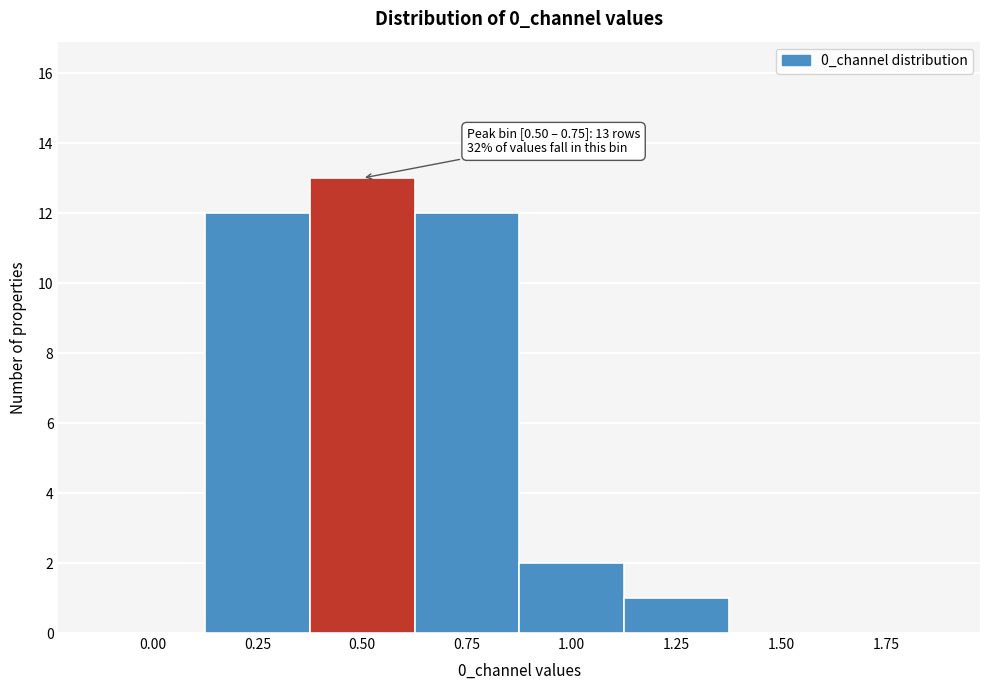

Reading left to right, extract all data points from this chart.

0.00=0	0.25=12	0.50=13	0.75=12	1.00=2	1.25=1	1.50=0	1.75=0